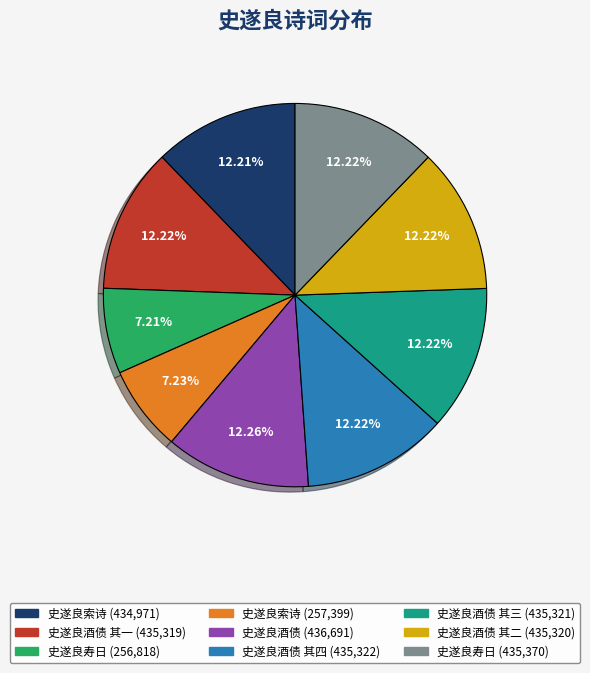

To the nearest percent, what is the average slice percentage?

11%